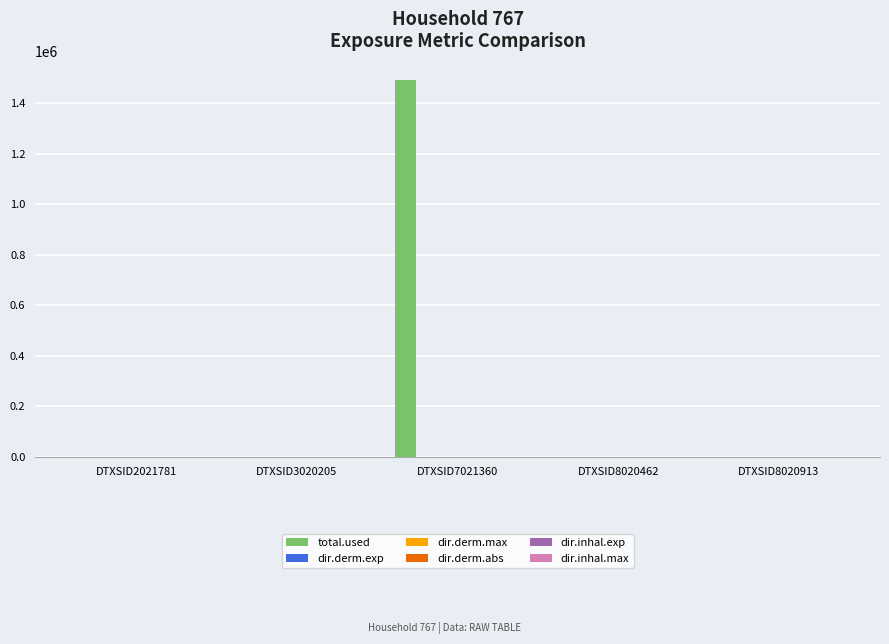

Which label corresponds to the largest value in the chart?

DTXSID7021360